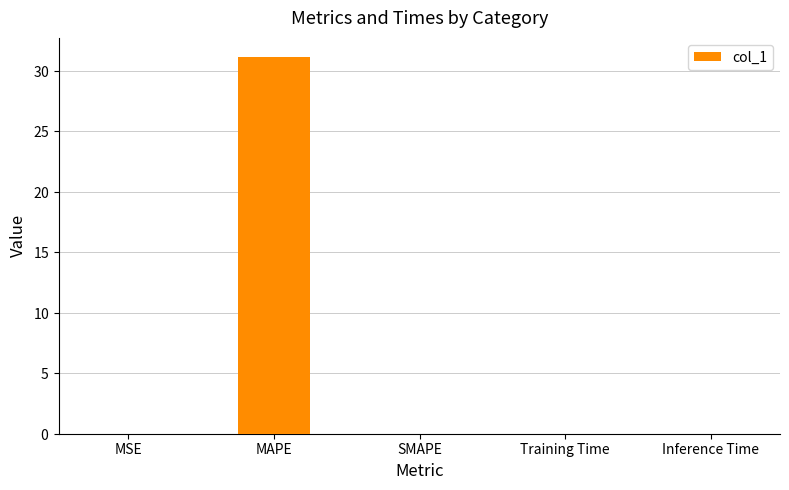

What is the sum of all values?

31.2